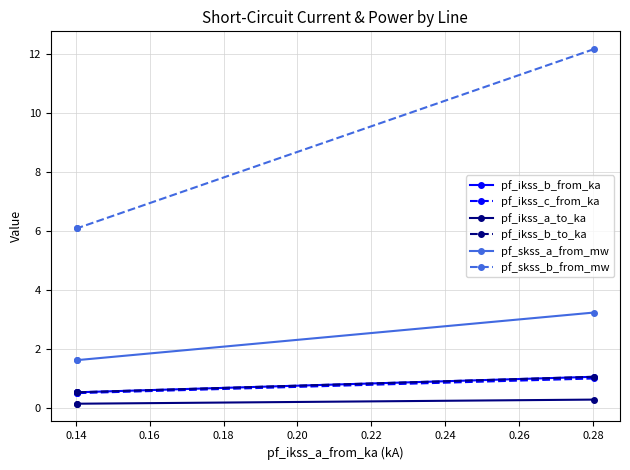

Is this an area chart (filled region under the line)?

No